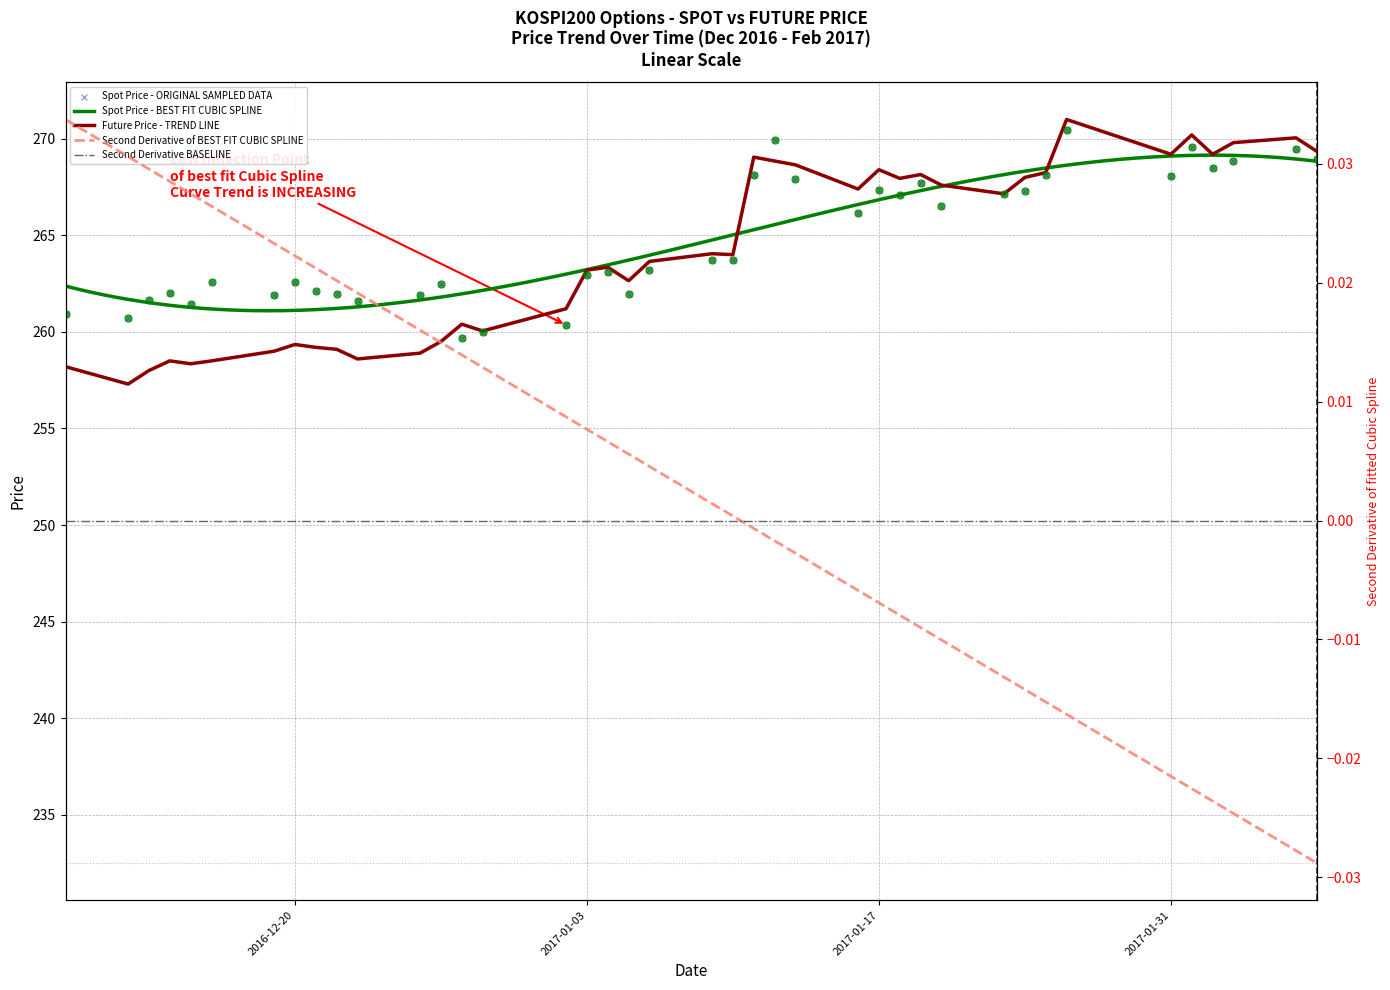

Which series has the largest Y range (max minus min)?

FUTURE_PRICE